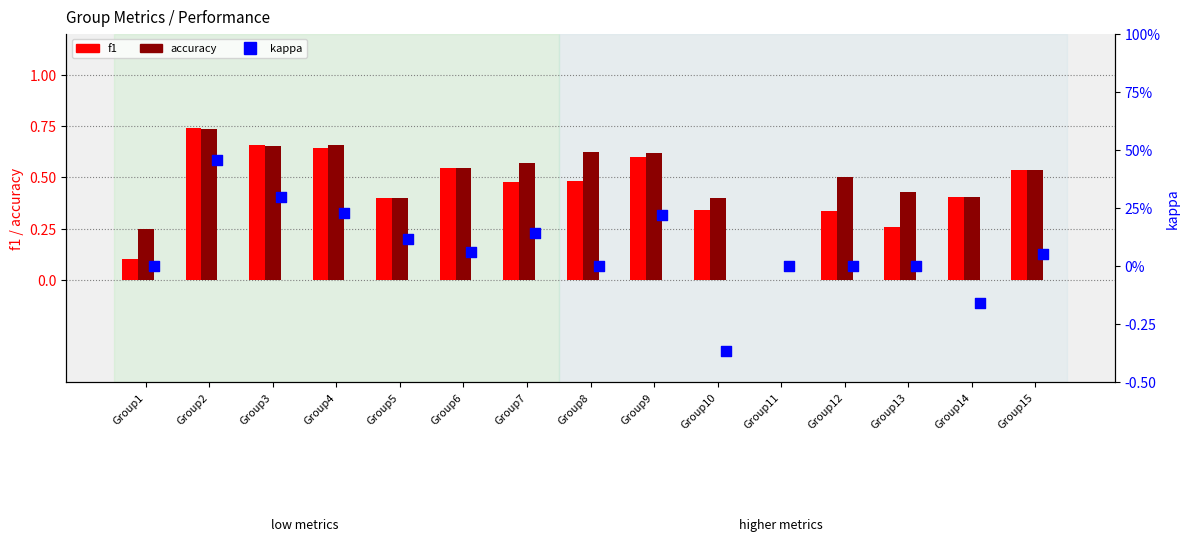

At which category is the sum across all series the highest?

Group2